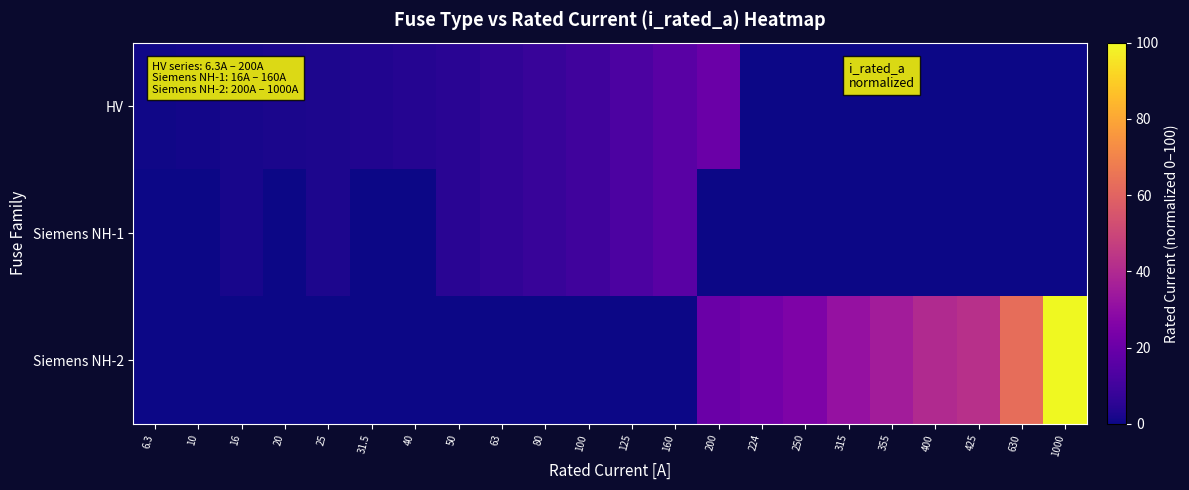

Which category has the highest value across all series?

1000